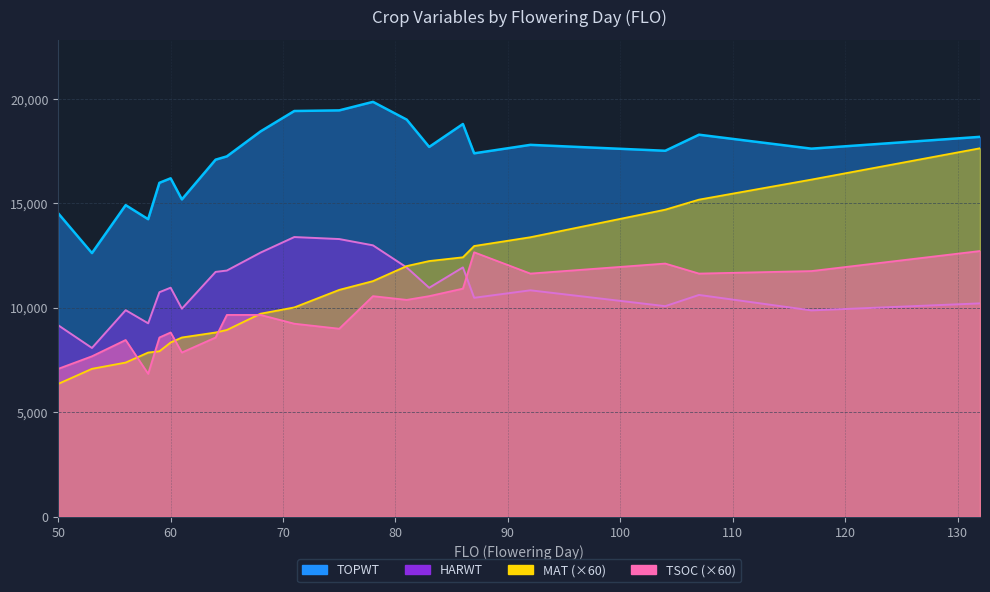

True or false: HARWT has more than 2 interior local peaks.

True